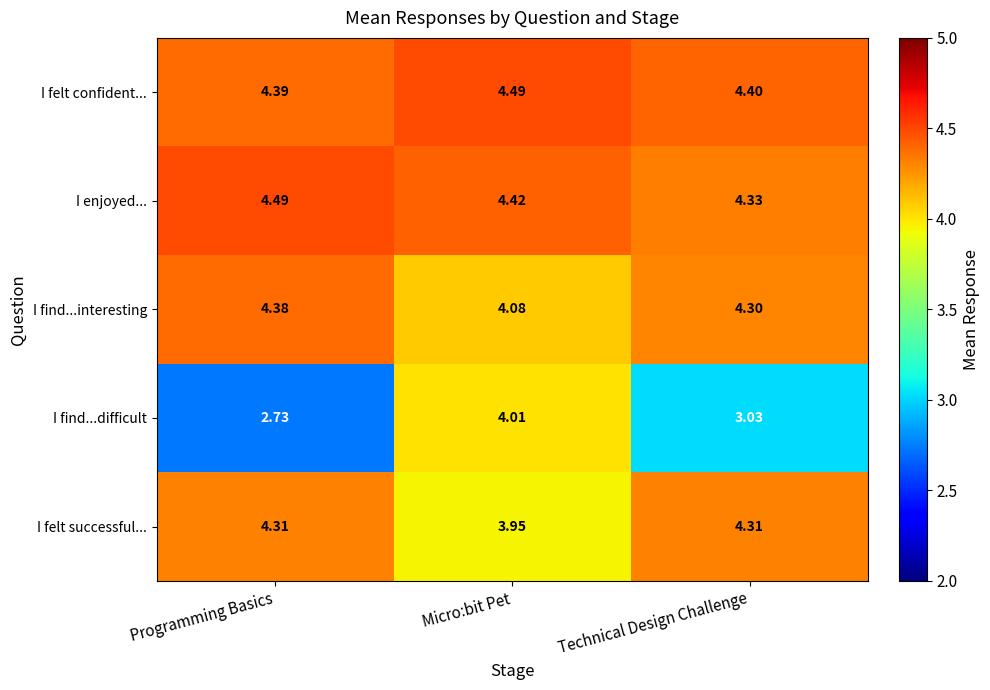

At which category is the sum across all series the highest?

Micro:bit Pet